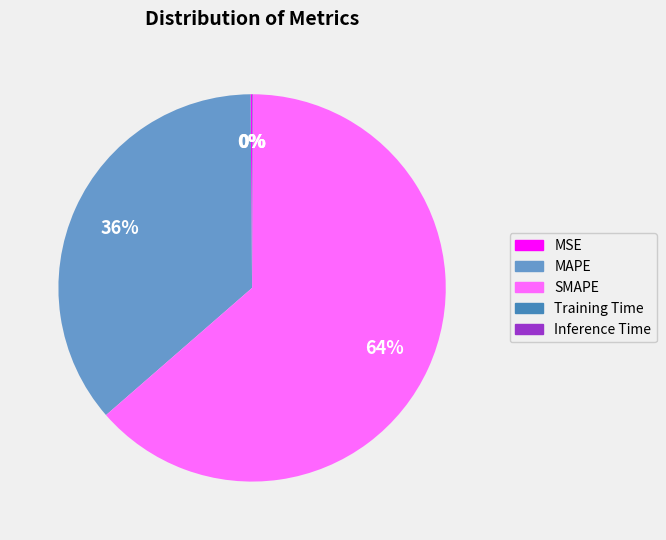

What is the largest slice in the pie chart?

SMAPE